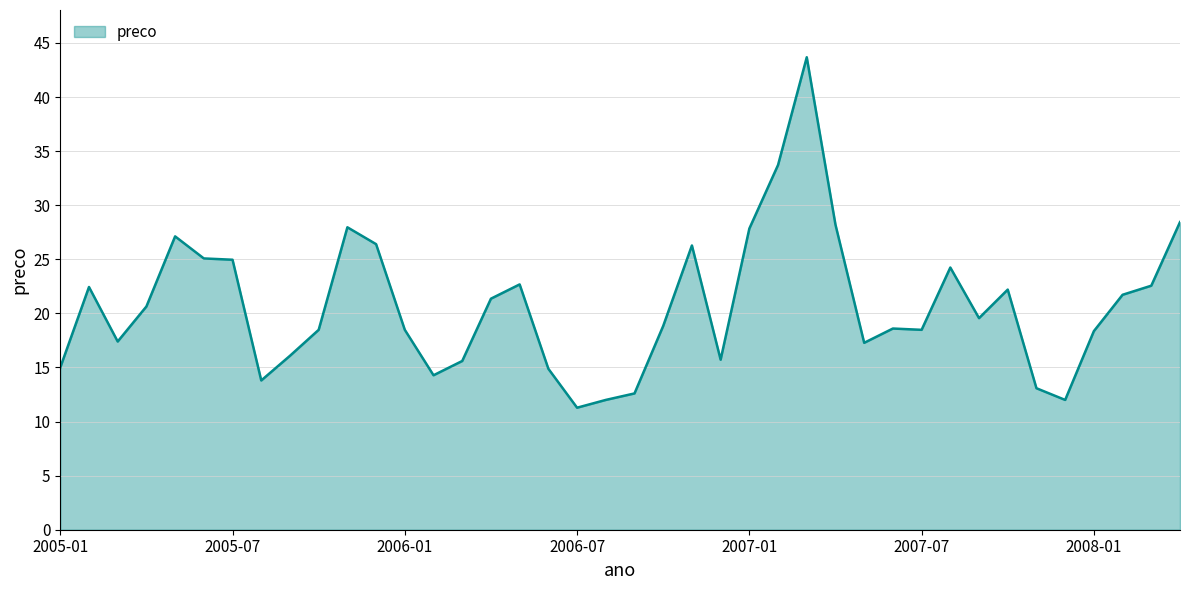

Does the chart have visible grid lines?

Yes